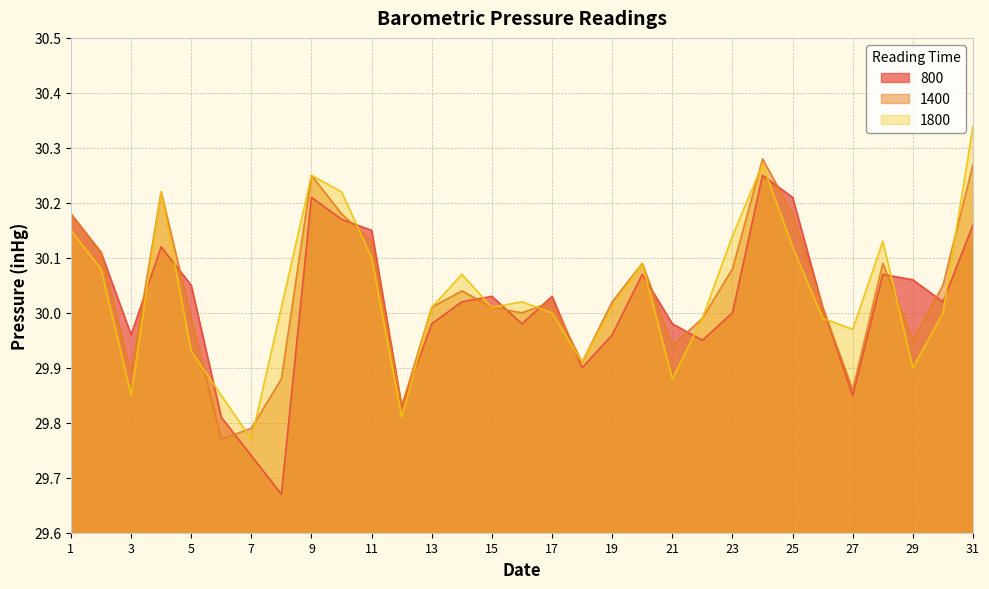

Which category has the lowest value across all series?

8